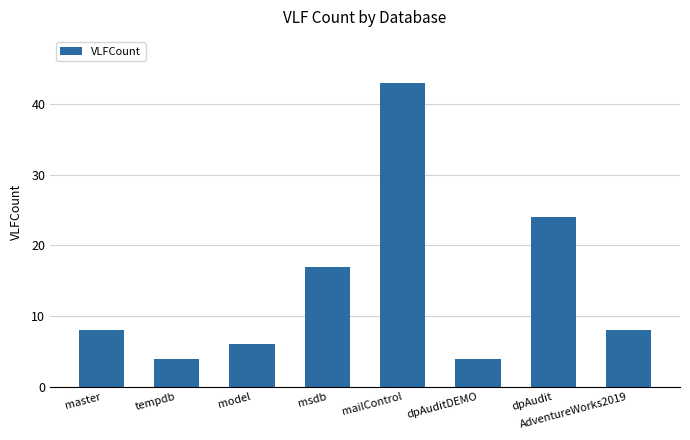

What is the average value?

14